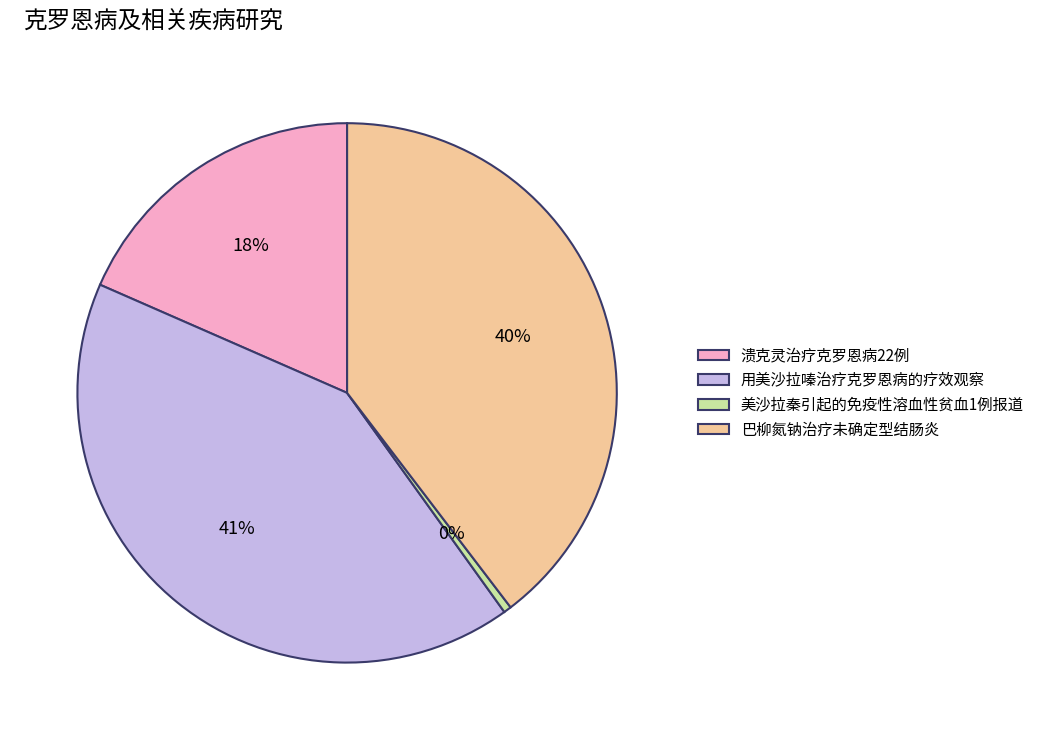

Rank the categories by value from highest to lowest.

用美沙拉嗪治疗克罗恩病的疗效观察, 巴柳氮钠治疗未确定型结肠炎, 溃克灵治疗克罗恩病22例, 美沙拉秦引起的免疫性溶血性贫血1例报道